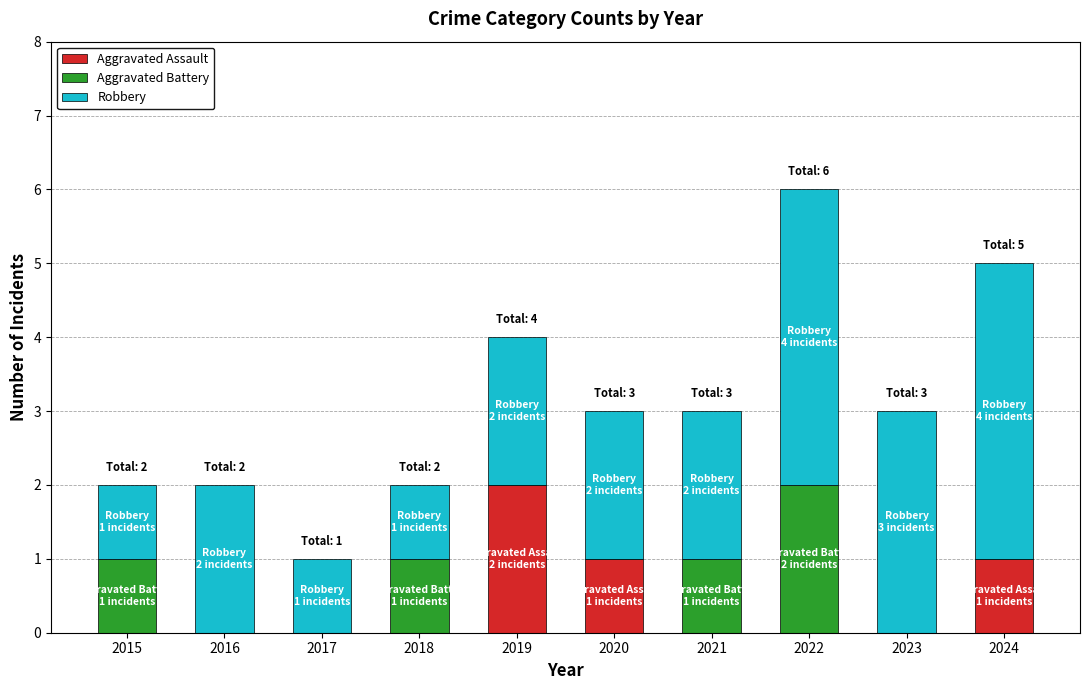

What is the total value across all series at 2022?

6